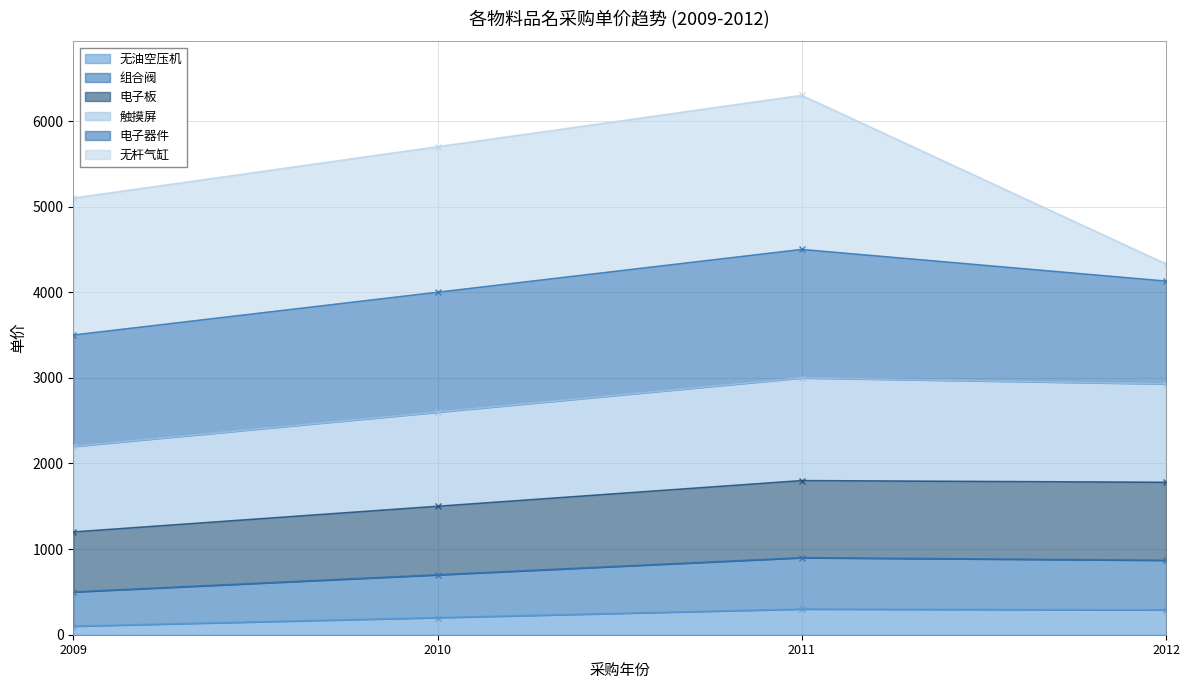

At how many categories does at least one series exceed 5399?

2